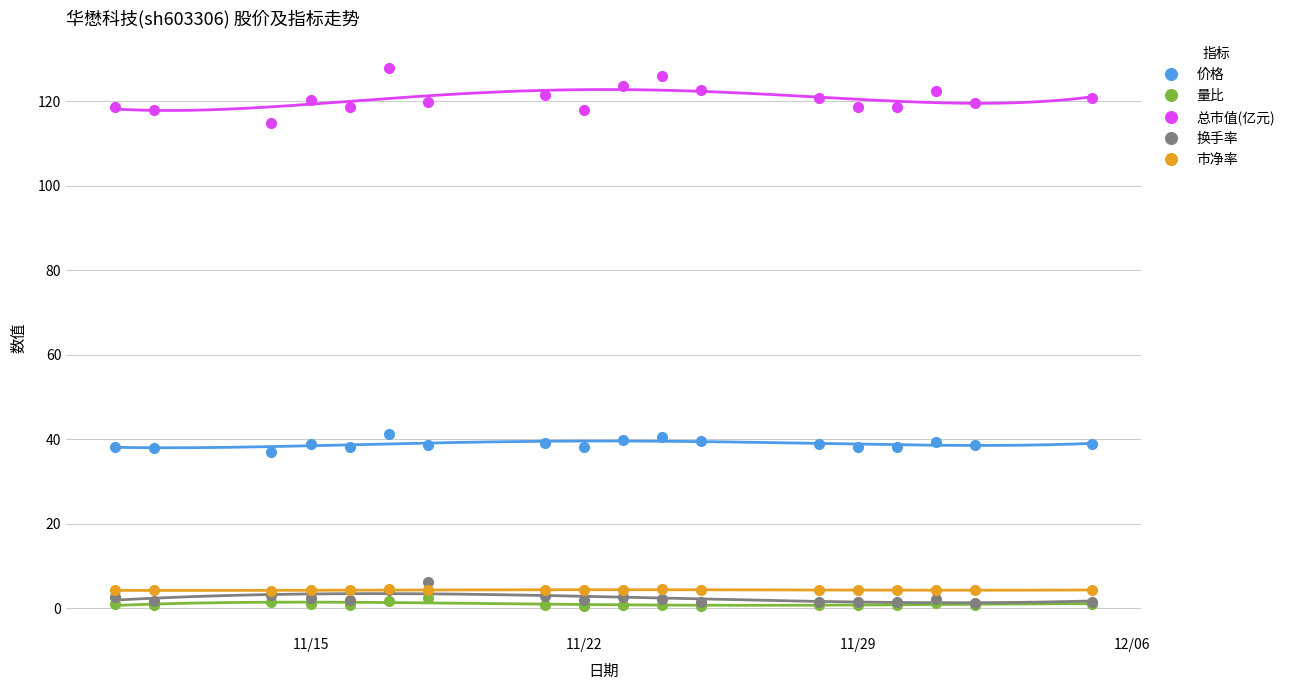

Is it true that 换手率 equals 1.4 at 11/29?

True